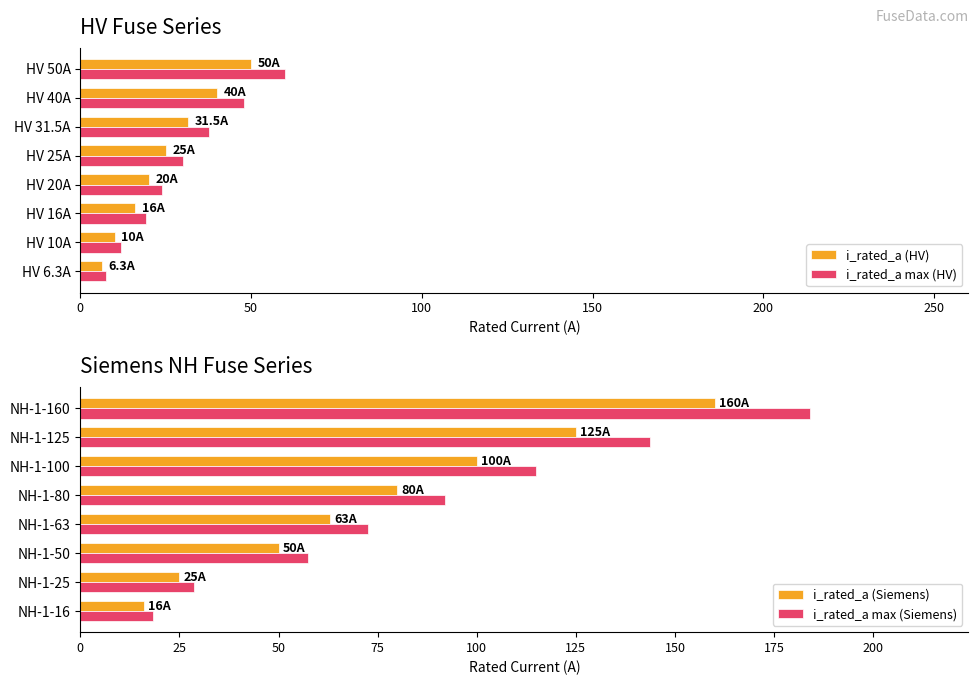

What is the minimum value for i_rated_a (HV)?

6.3